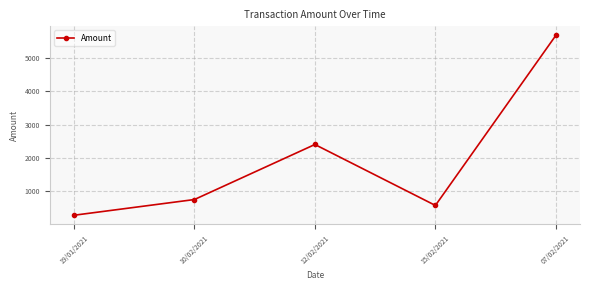

The chart shows a value of 5682.0 at 07/02/2021. True or false?

True